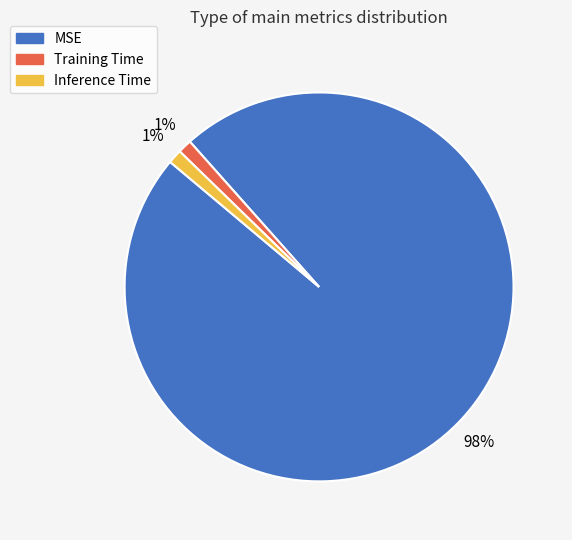

To the nearest percent, what percentage of the pie is MSE?

98%